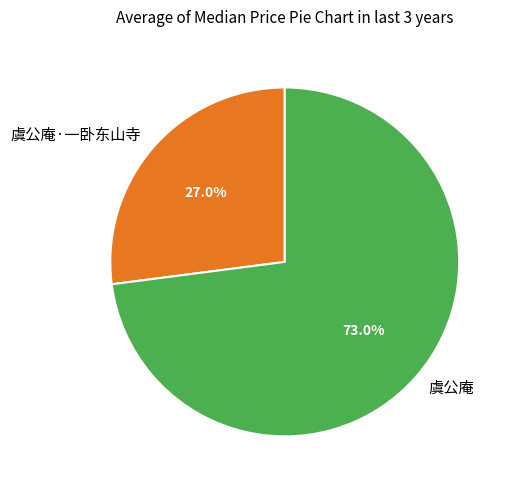

Does any single category account for the majority?

Yes